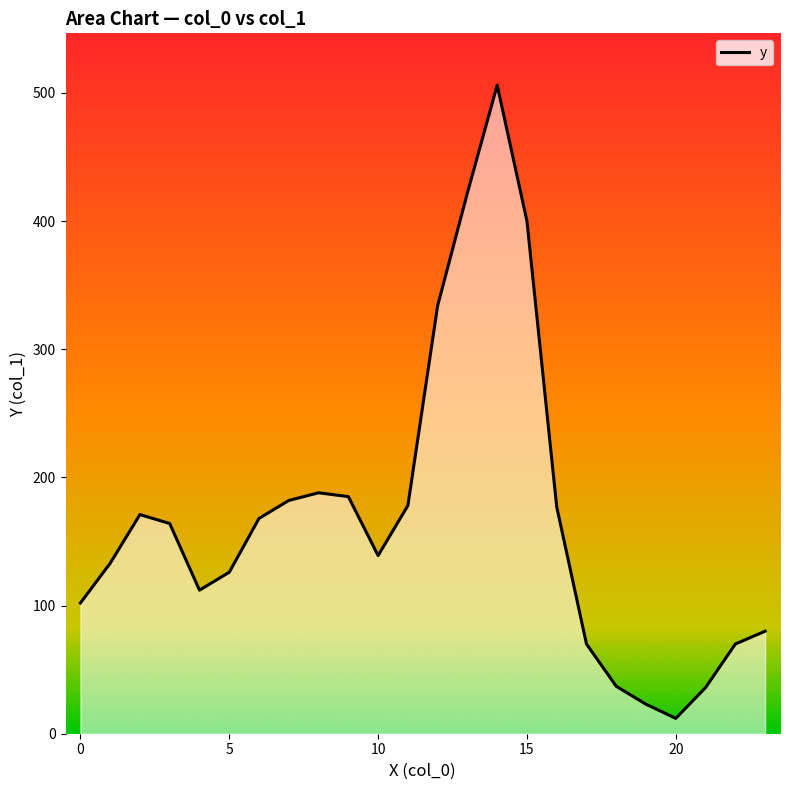

What is the difference between the maximum and minimum values?

494